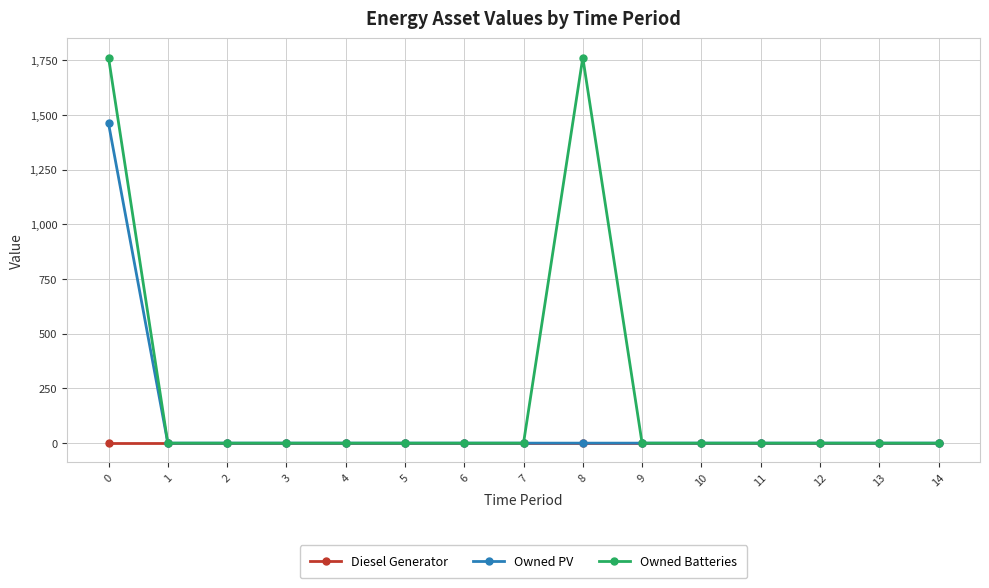

What are all the series names shown in the legend?

Diesel Generator, Owned PV, Owned Batteries